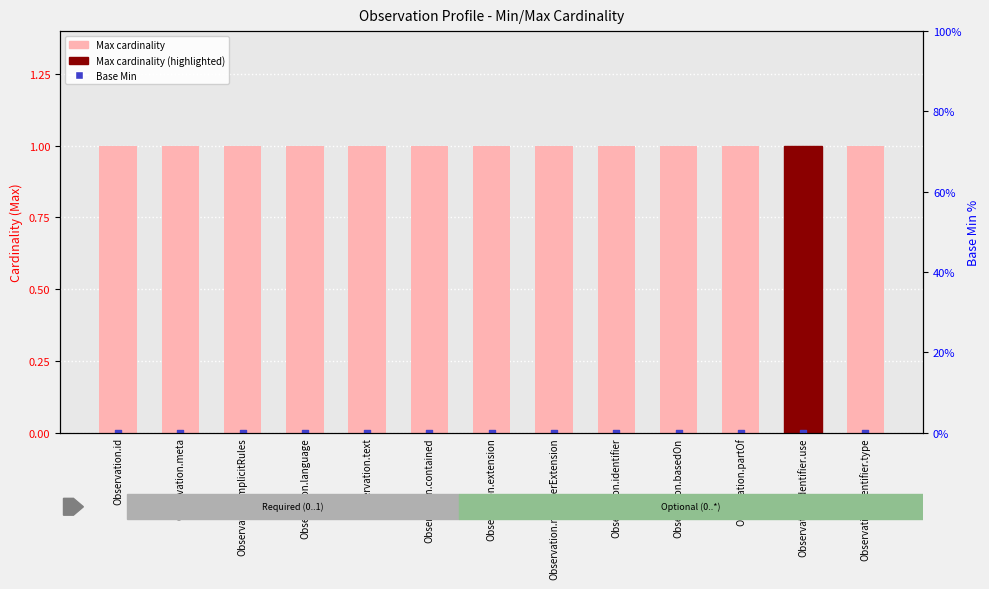

Which series has the largest total across all categories?

Max cardinality